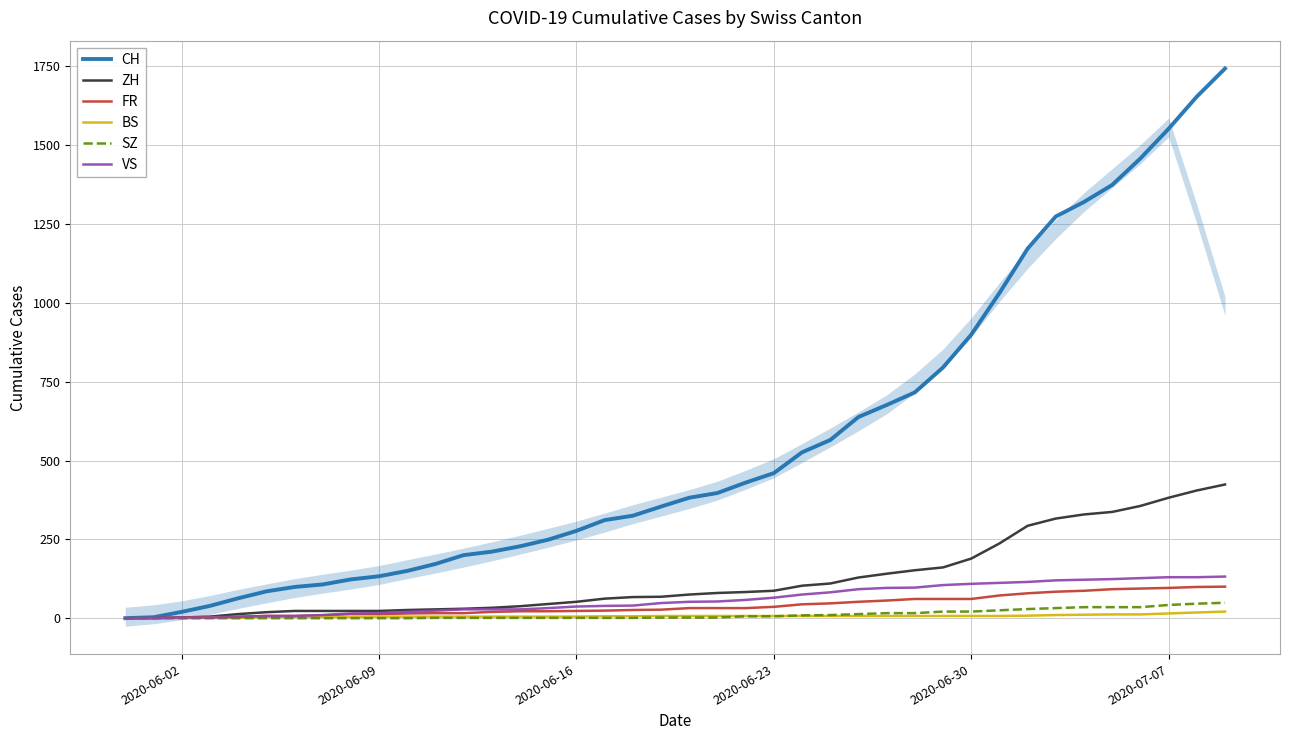

Reading left to right, transcribe all the data shown in this chart.

CH: 0	3	20	39	63	85	99	107	123	133	150	172	200	211	228	249	277	311	325	354	382	397	430	460	526	565	638	676	716	795	899	1031	1172	1274	1320	1374	1458	1552	1654	1743
ZH: 0	0	2	5	13	19	23	23	23	23	26	28	30	33	38	45	52	62	67	68	75	80	83	87	103	110	129	141	152	161	189	237	293	316	329	337	356	382	405	424
FR: 0	0	2	3	5	7	7	9	13	13	15	16	16	20	22	22	23	24	26	27	32	32	32	36	44	47	52	56	61	61	61	72	79	84	87	92	94	96	99	100
BS: 0	0	0	1	1	4	4	4	4	5	5	5	5	5	5	5	5	6	6	7	7	7	7	7	7	7	7	7	7	7	7	7	8	10	11	12	12	15	18	21
SZ: 0	0	0	0	0	0	0	0	0	0	0	1	1	1	1	1	1	1	1	2	2	2	6	6	9	10	13	16	16	21	21	25	29	32	35	35	35	42	46	49
VS: 0	1	2	2	4	7	7	10	15	16	20	24	28	28	28	32	37	39	40	48	52	53	58	65	75	82	92	96	97	105	109	112	115	120	122	124	127	130	130	132